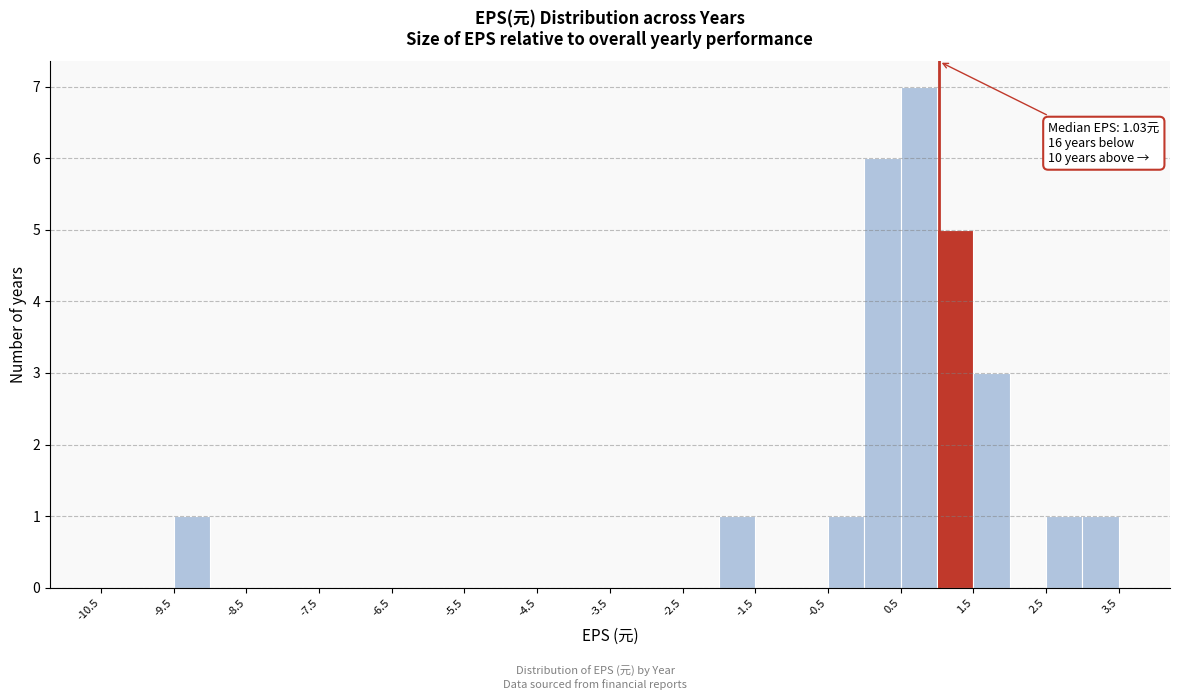

Which range on the x-axis has the tallest bar?

0.5 to 1.0